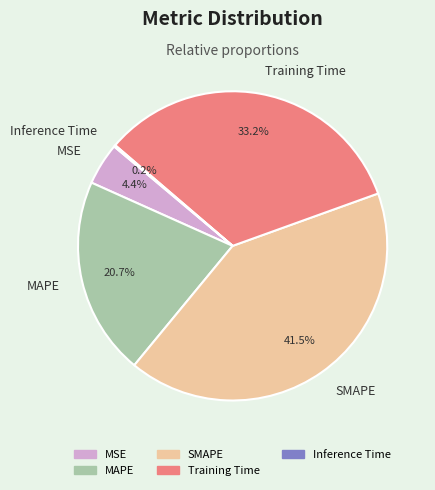

What is the ratio of the value at Training Time to the value at SMAPE?

0.8